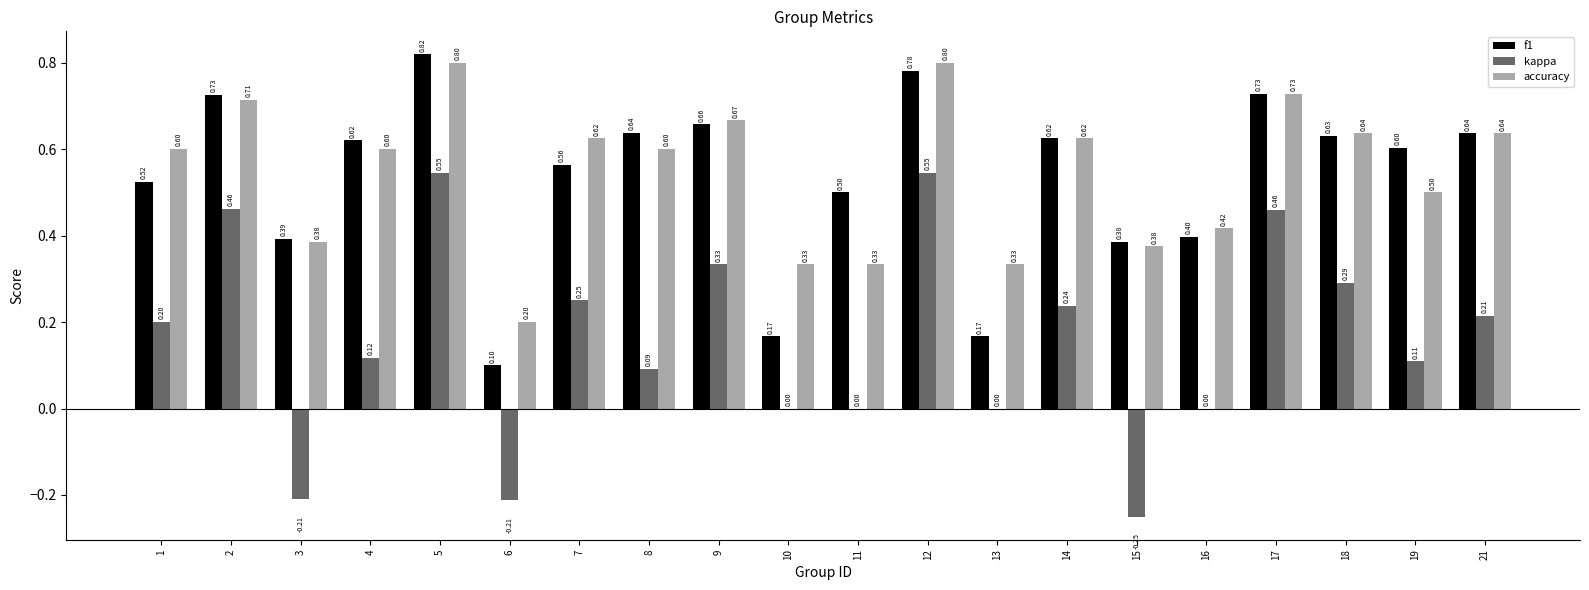

What is the sum of the f1 values at 1 and 8?

1.2